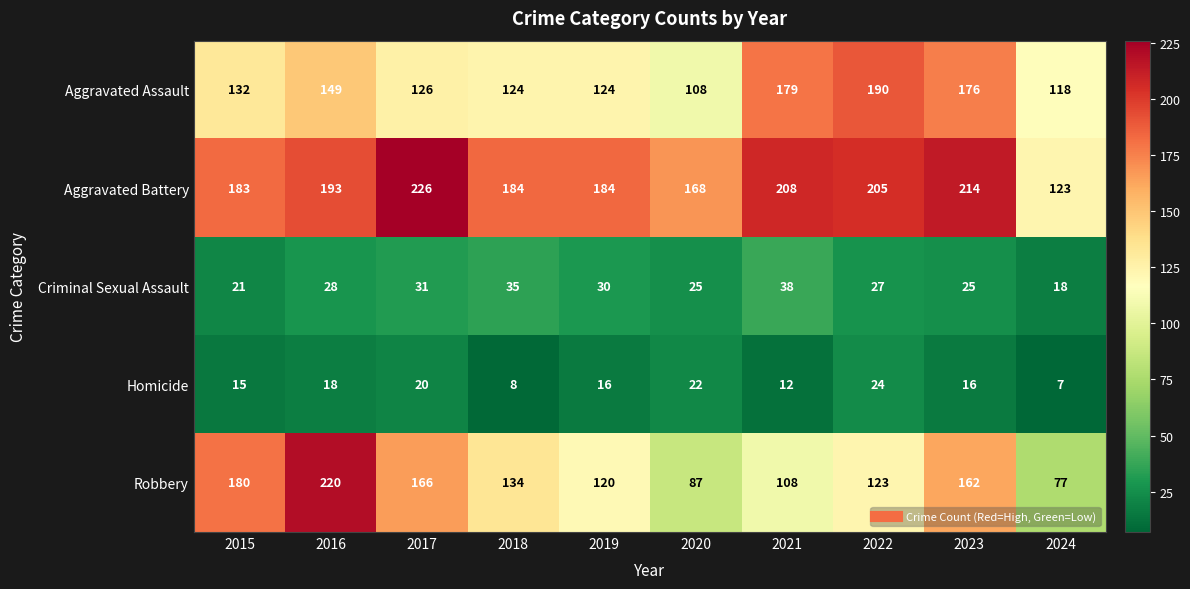

Which series has the largest range (max minus min)?

Robbery